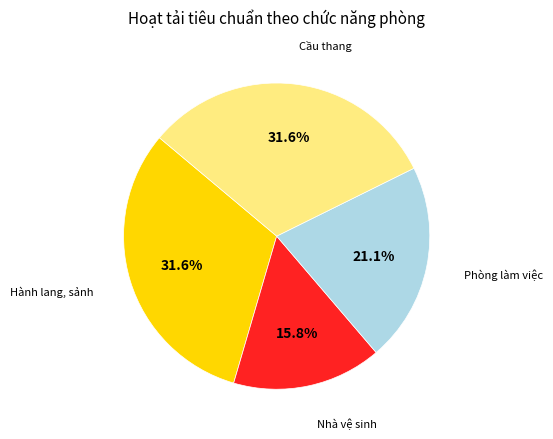

Combined, do Hành lang, sảnh and Phòng làm việc account for over 50%?

Yes